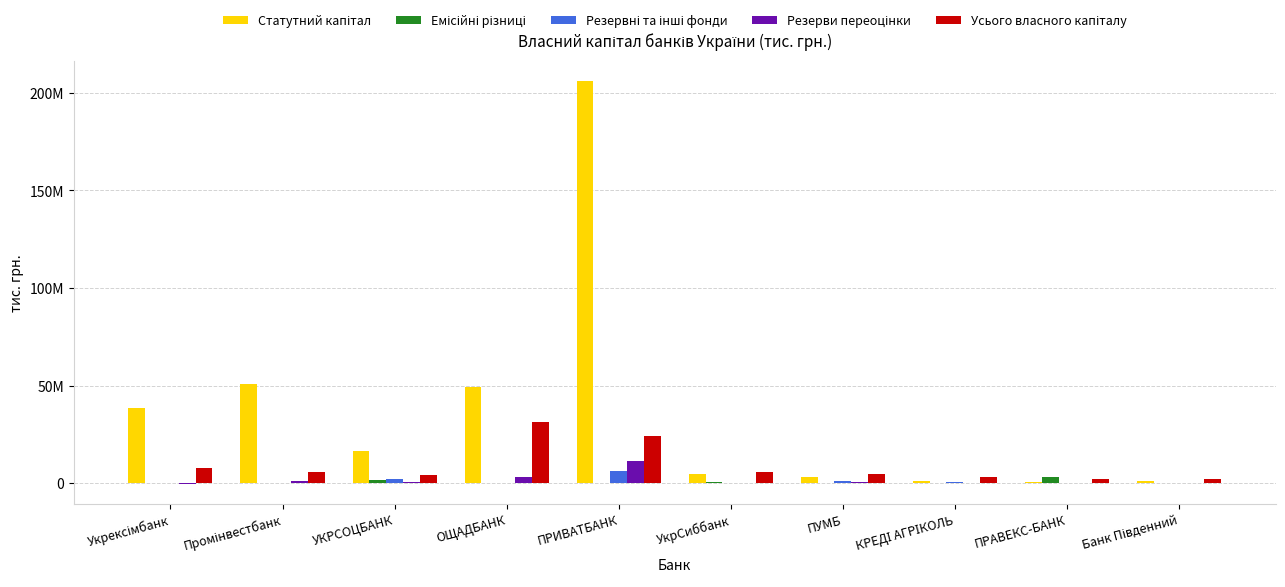

Where is Емісійні різниці nearest to the value 1751329?

УКРСОЦБАНК